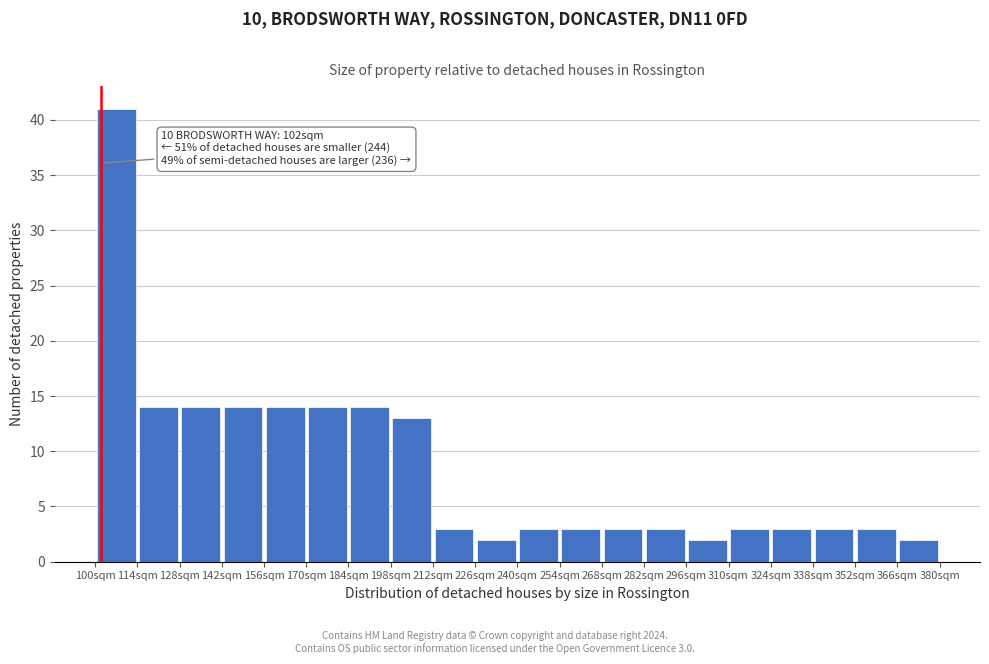

Over which range of the x-axis is the bar tallest?

100 to 114